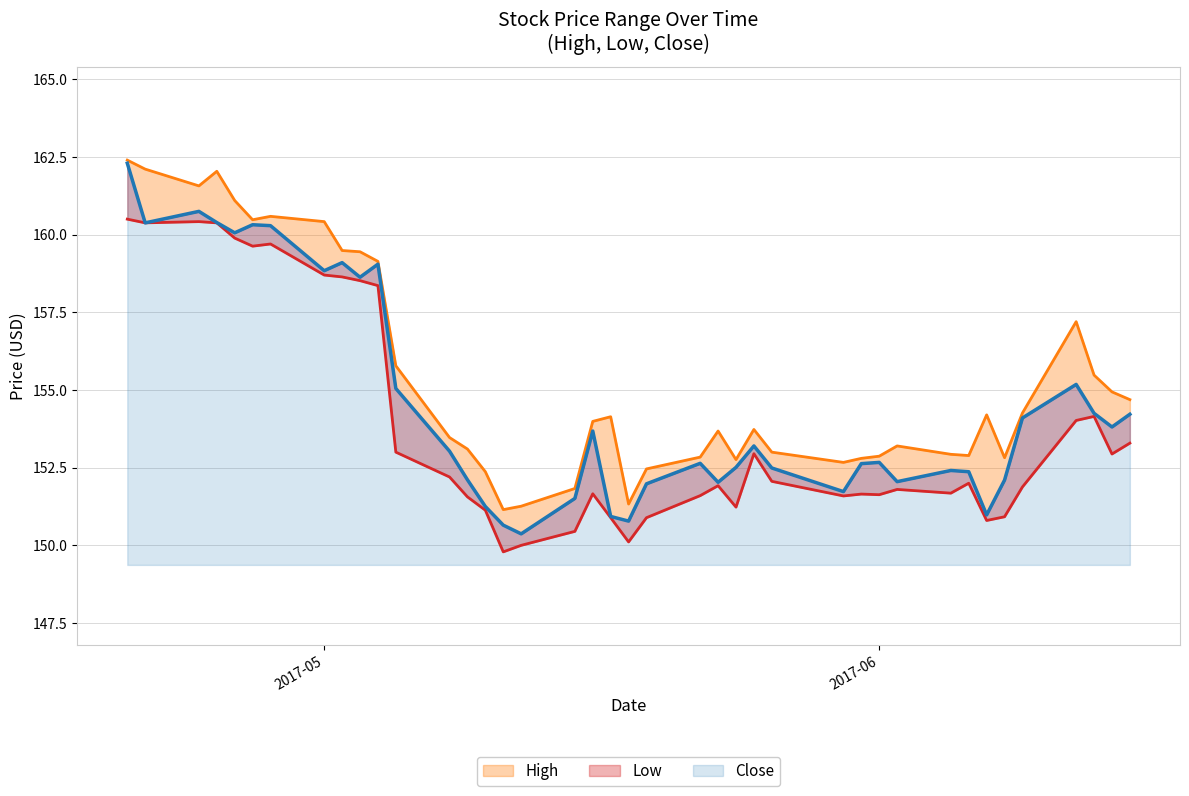

How many data points in High are less than 153?

14